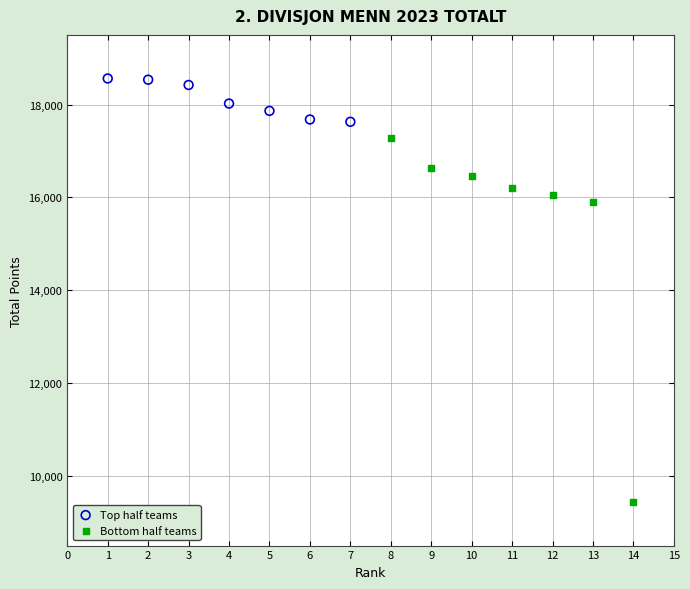

Which series reaches the maximum Y coordinate?

Top half teams